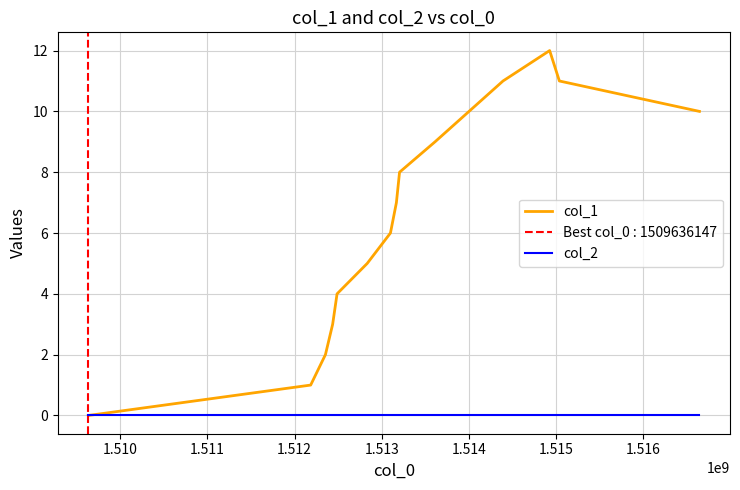

Which series changed the most between 1.511 and 1.512?

col_1